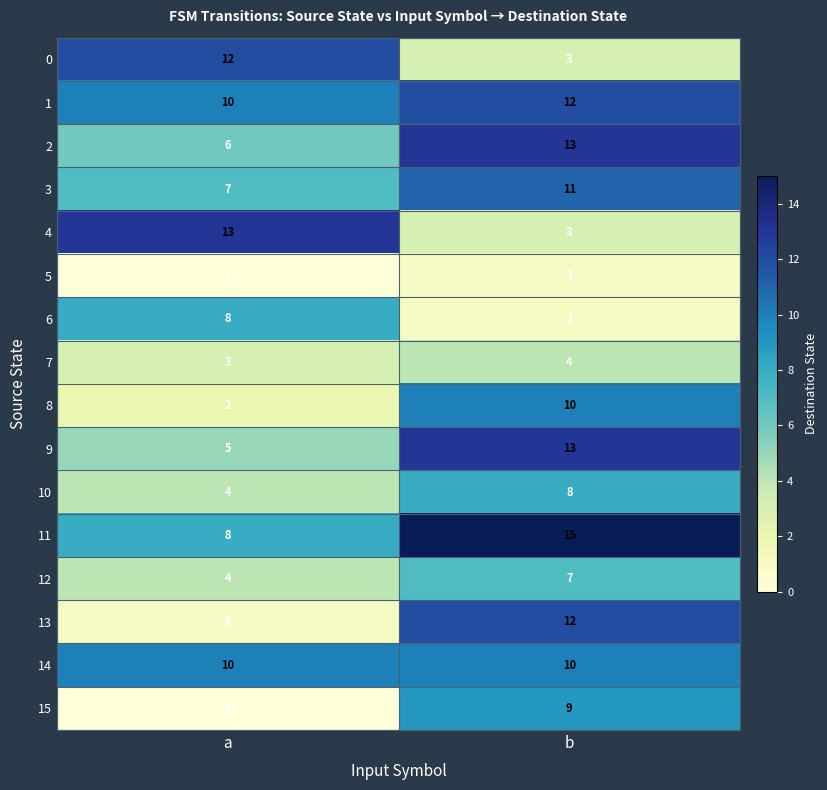

At how many categories does at least one series exceed 4?

2